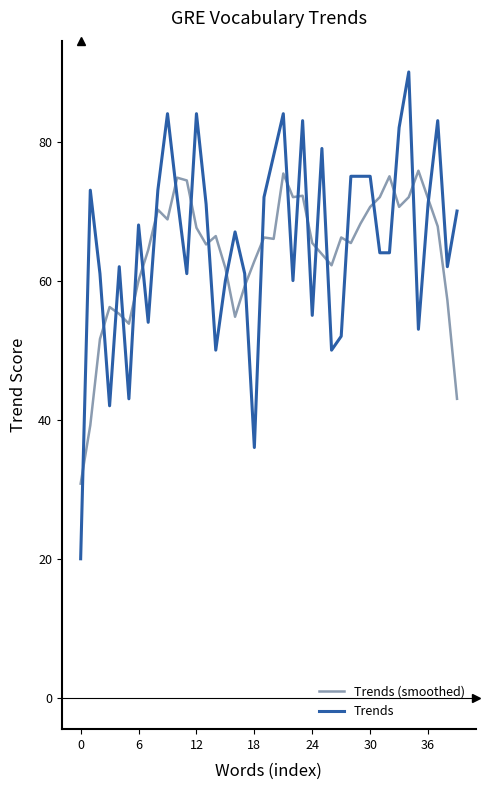

Rank the series by their maximum value, from highest to lowest.

Trends, Trends (smoothed)